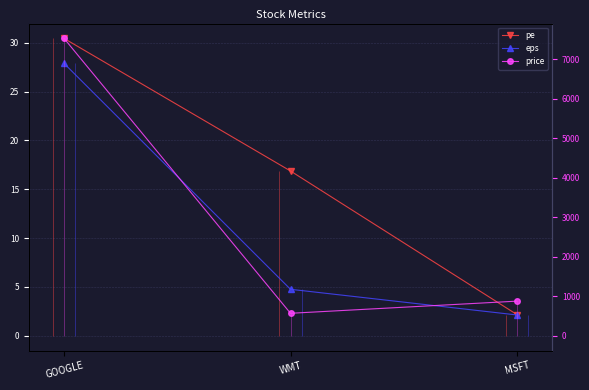

What is the difference between the maximum and minimum values in the eps series?

25.8